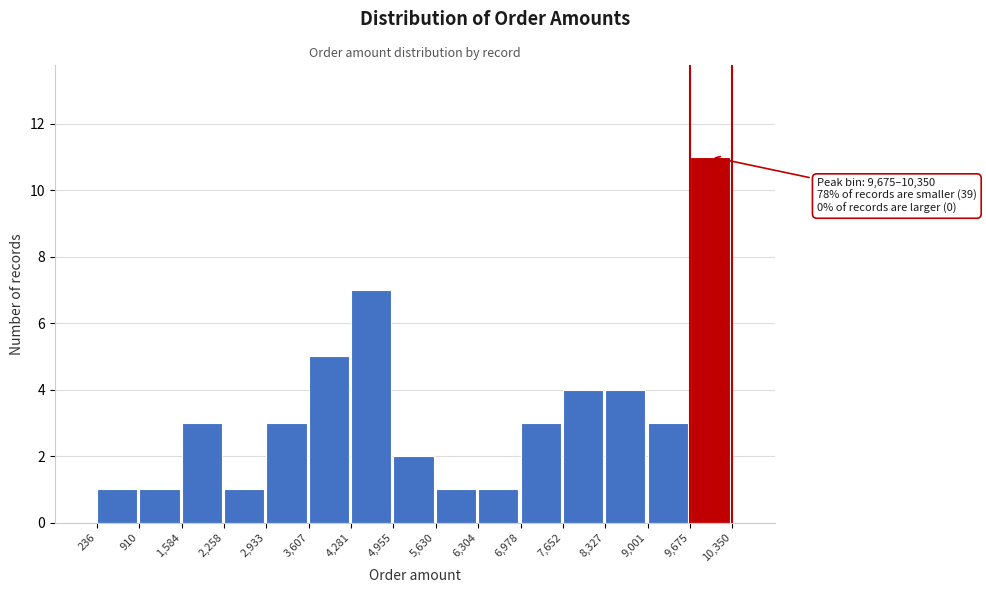

Which range on the x-axis has the tallest bar?

9,675 to 10,350